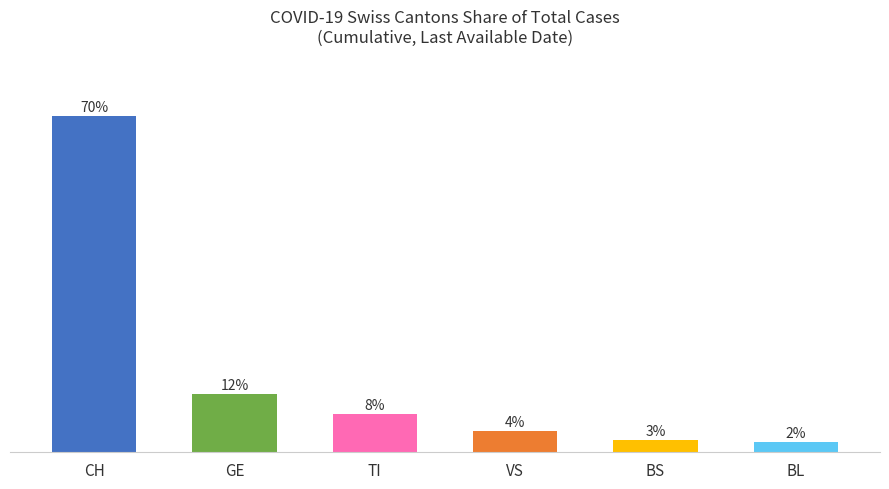

What is the label of the 5th bar from the right?

GE